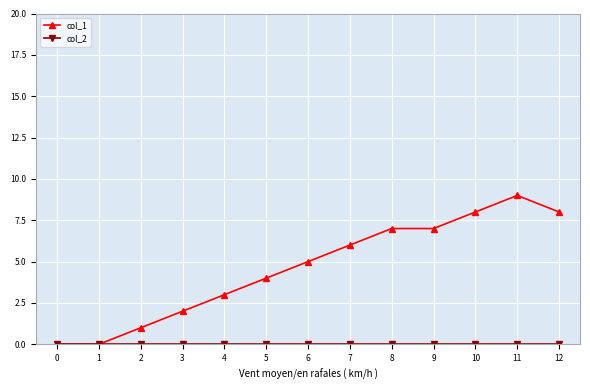

What is the sum of all col_1 values?

60